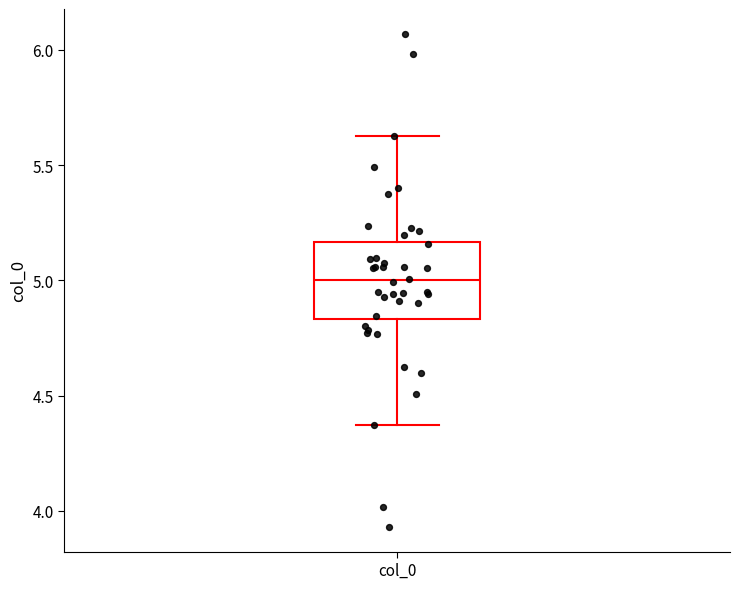

Transcribe this box plot: give where the median line is, the range the box spans, and where the two whiskers end, as read against the y-axis. The values are not printed on the chart, so give them approximately, as read against the axis.

median 5.00, box 4.85 to 5.15, whiskers 4.35 to 5.65